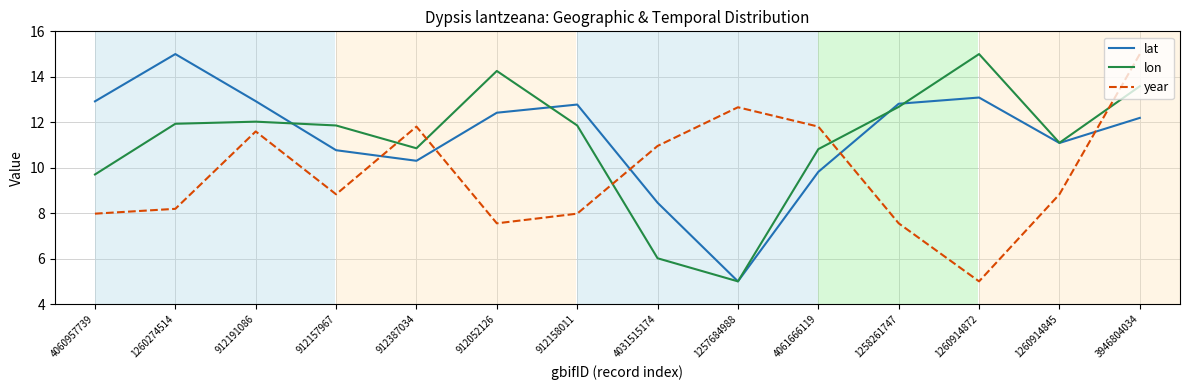

Rank the series at 912157967 from highest to lowest value.

lon, lat, year